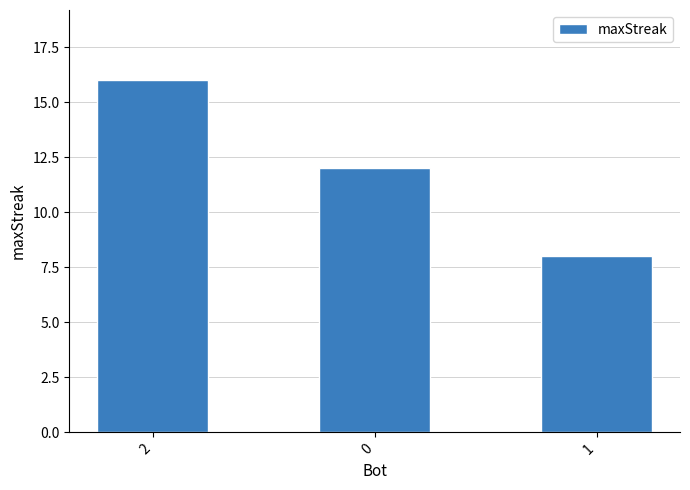

List the labels in order of value, largest first.

2, 0, 1